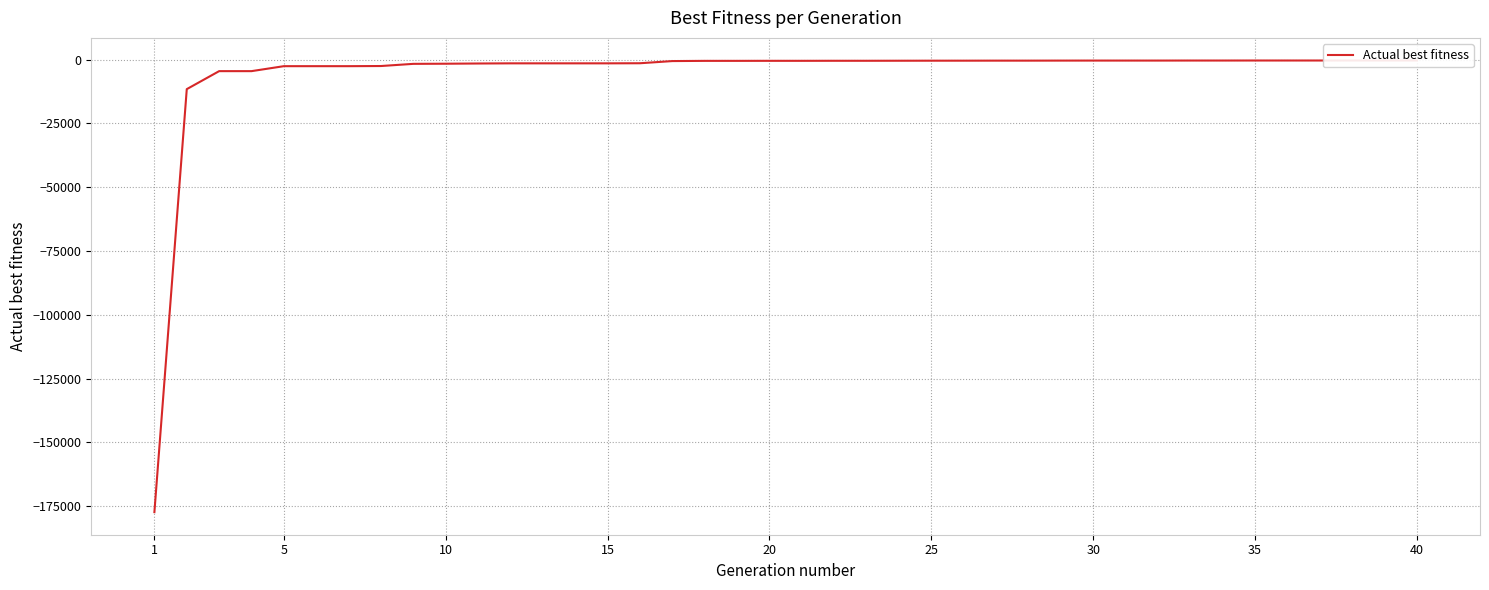

True or false: the data has more than 1 interior local peaks.

False